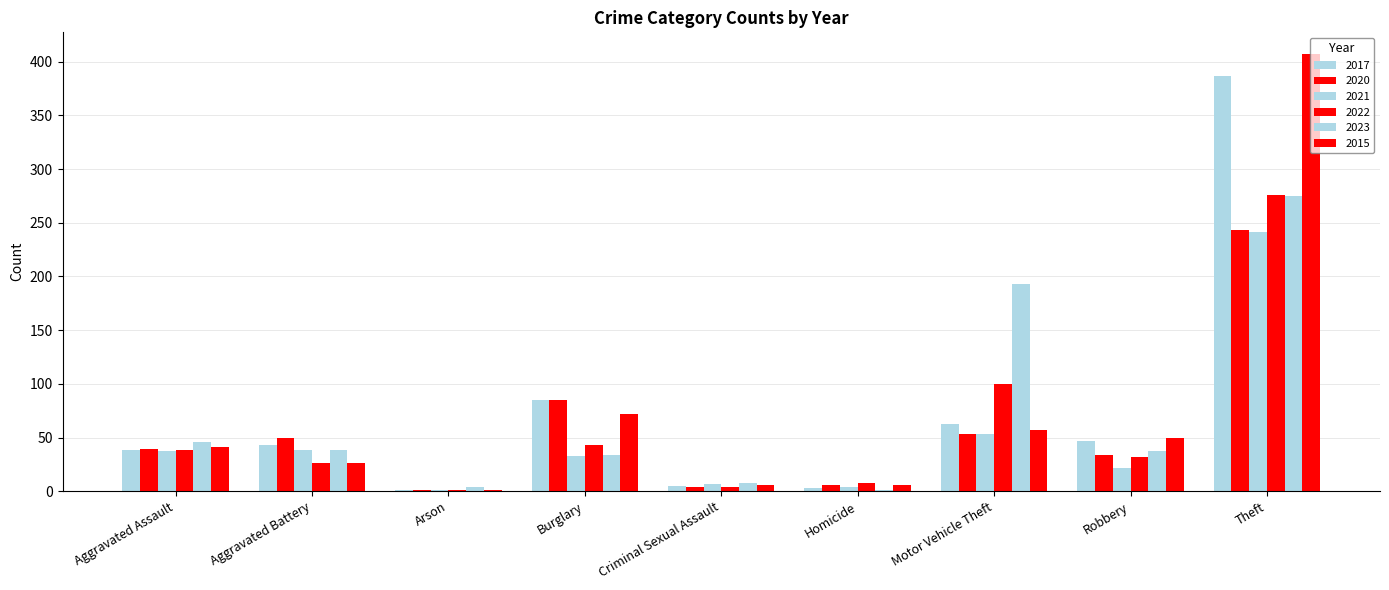

Reading right to left, what are all the values shown in this chart?

2017: Theft=387	Robbery=47	Motor Vehicle Theft=63	Homicide=3	Criminal Sexual Assault=5	Burglary=85	Arson=1	Aggravated Battery=43	Aggravated Assault=38
2020: Theft=243	Robbery=34	Motor Vehicle Theft=53	Homicide=6	Criminal Sexual Assault=4	Burglary=85	Arson=1	Aggravated Battery=50	Aggravated Assault=39
2021: Theft=241	Robbery=22	Motor Vehicle Theft=53	Homicide=4	Criminal Sexual Assault=7	Burglary=33	Arson=1	Aggravated Battery=38	Aggravated Assault=37
2022: Theft=276	Robbery=32	Motor Vehicle Theft=100	Homicide=8	Criminal Sexual Assault=4	Burglary=43	Arson=1	Aggravated Battery=26	Aggravated Assault=38
2023: Theft=275	Robbery=37	Motor Vehicle Theft=193	Homicide=1	Criminal Sexual Assault=8	Burglary=34	Arson=4	Aggravated Battery=38	Aggravated Assault=46
2015: Theft=407	Robbery=50	Motor Vehicle Theft=57	Homicide=6	Criminal Sexual Assault=6	Burglary=72	Arson=1	Aggravated Battery=26	Aggravated Assault=41